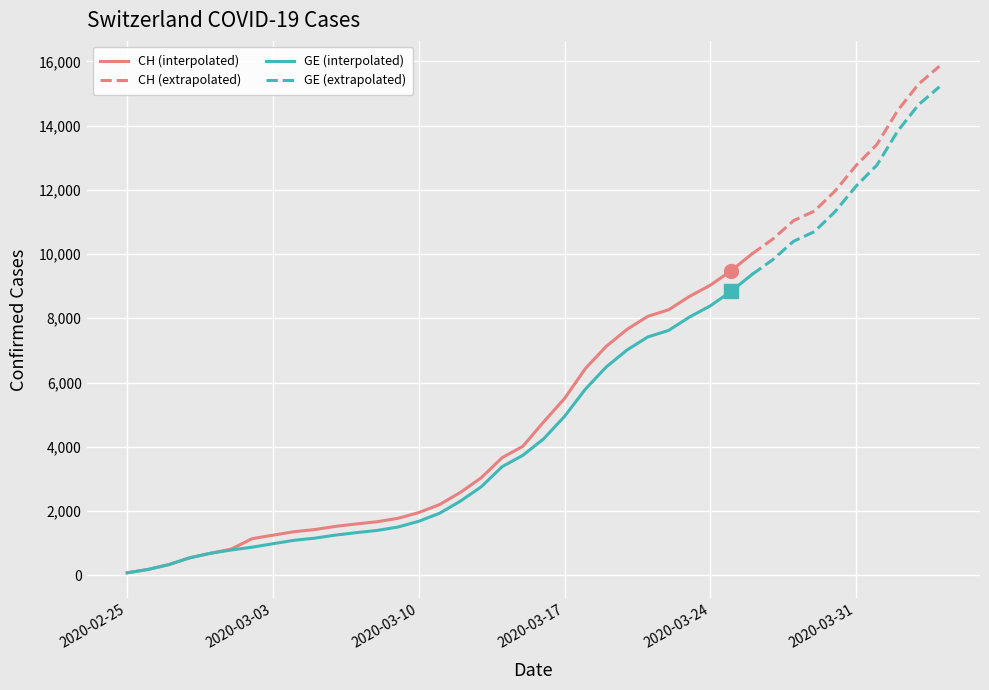

Count the number of categories in the chart.

40